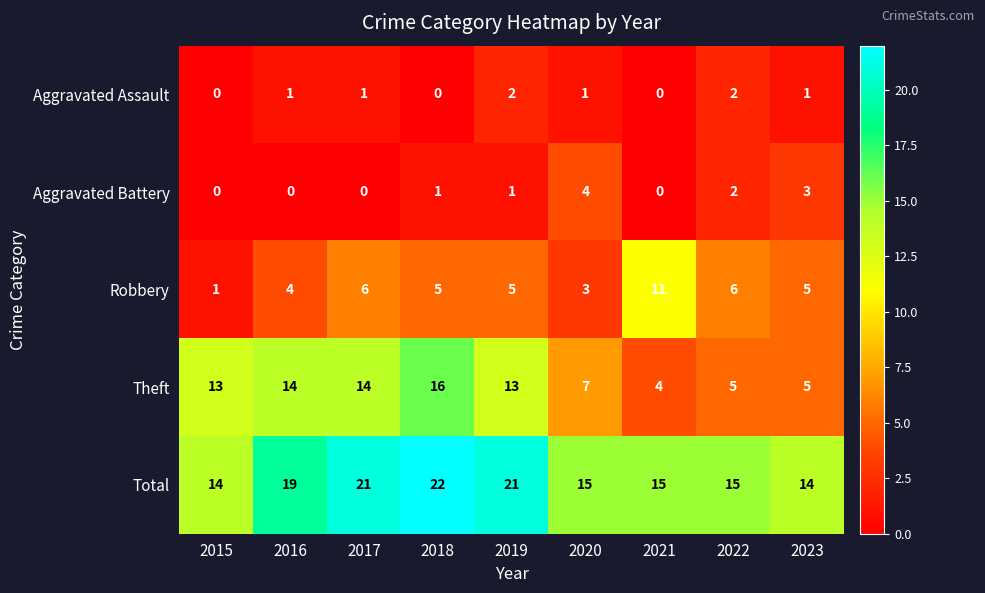

What is the difference between the maximum and minimum values in the Theft series?

12